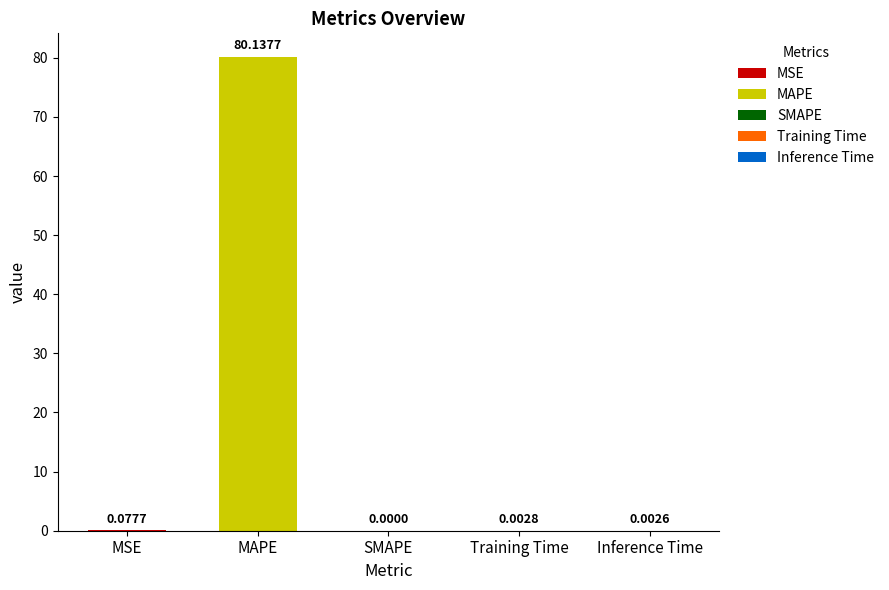

Is it true that the value at MAPE is 131.3?

False